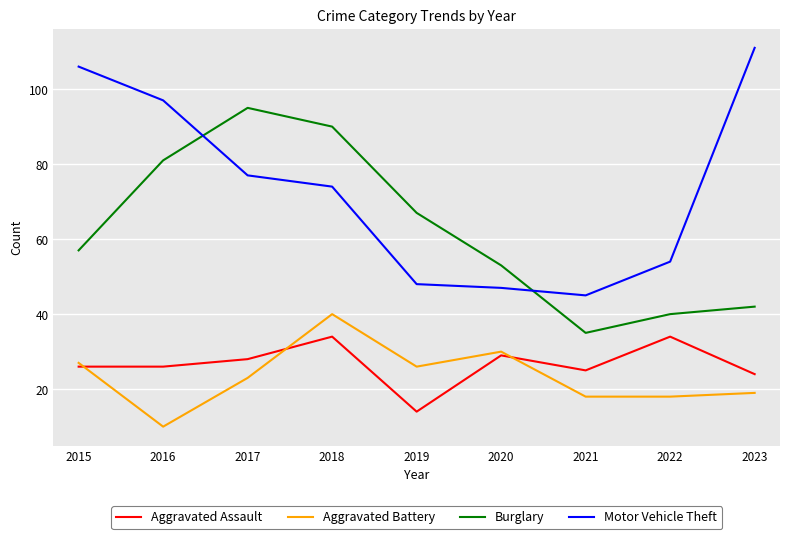

The Aggravated Battery series shows 32 at 2017. True or false?

False